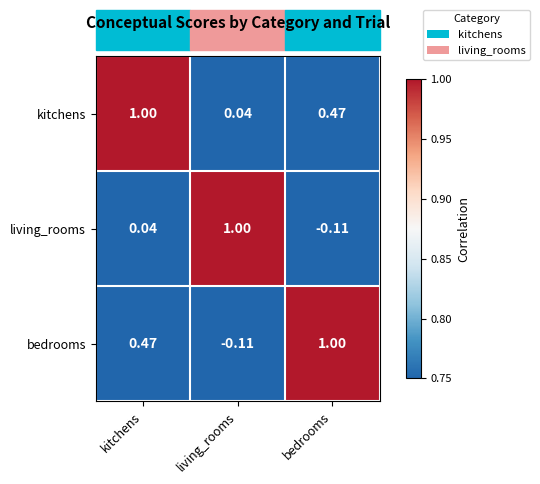

At which label does kitchens reach its minimum?

living_rooms